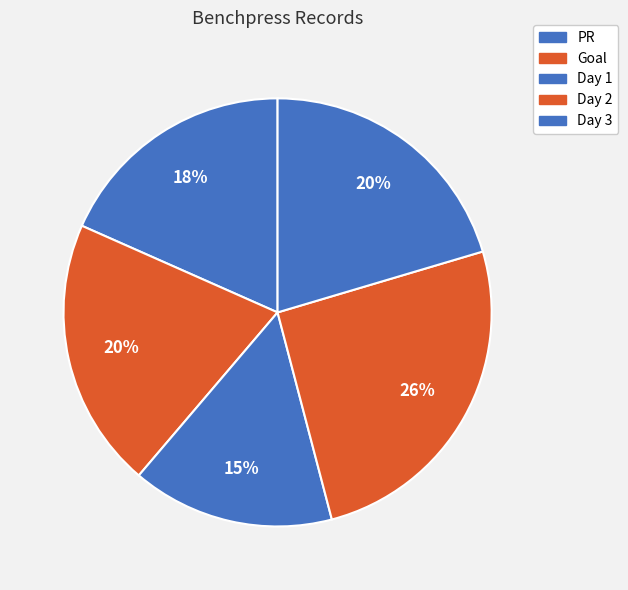

How many slices are in this pie chart?

5